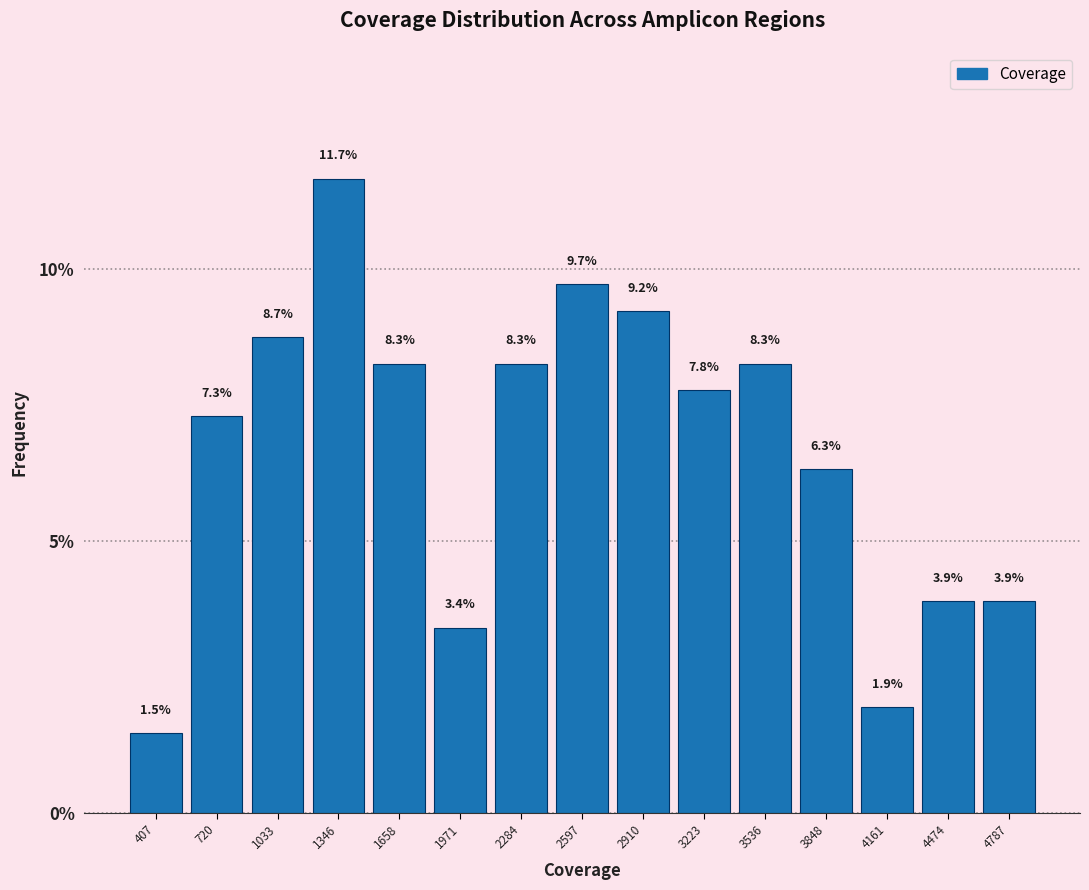

Reading left to right, transcribe this chart: for each bar, give the range it covers on the x-axis and its height. The bar edges are not printed on the chart, so give them approximately, as read against the axis.

250 to 550: 1.5
550 to 900: 7.3
900 to 1200: 8.7
1200 to 1500: 11.7
1500 to 1800: 8.3
1800 to 2150: 3.4
2150 to 2450: 8.3
2450 to 2750: 9.7
2750 to 3050: 9.2
3050 to 3400: 7.8
3400 to 3700: 8.3
3700 to 4000: 6.3
4000 to 4300: 1.9
4300 to 4650: 3.9
4650 to 4950: 3.9